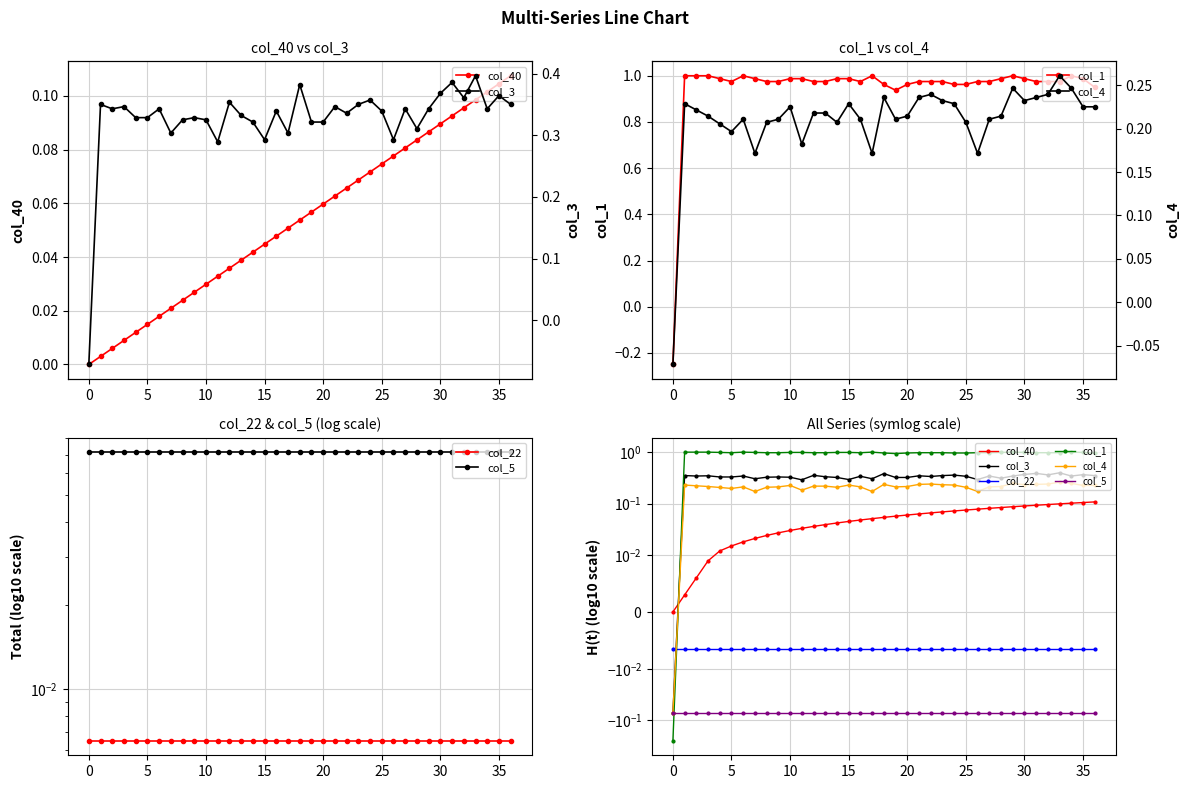

How many distinct data groups are displayed?

6